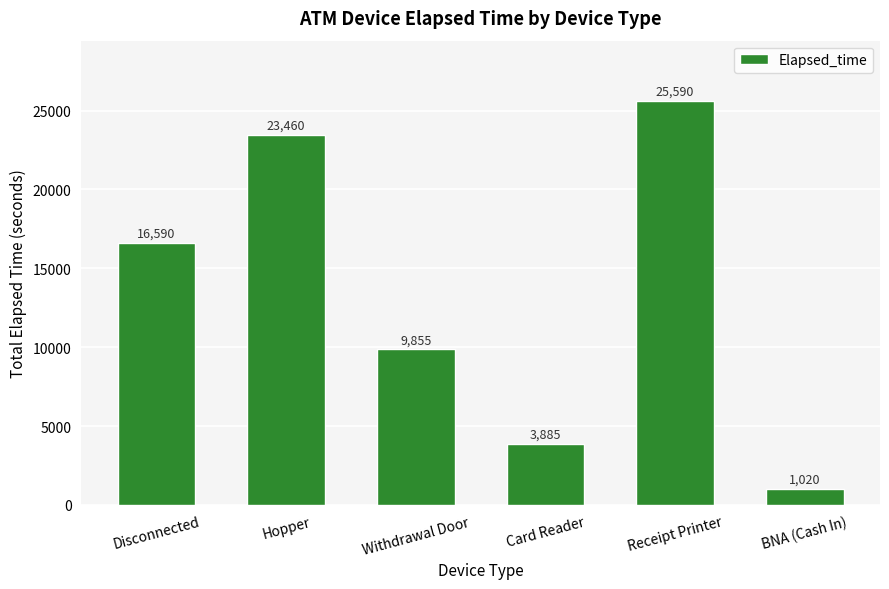

At which label is the value closest to 13305?

Disconnected